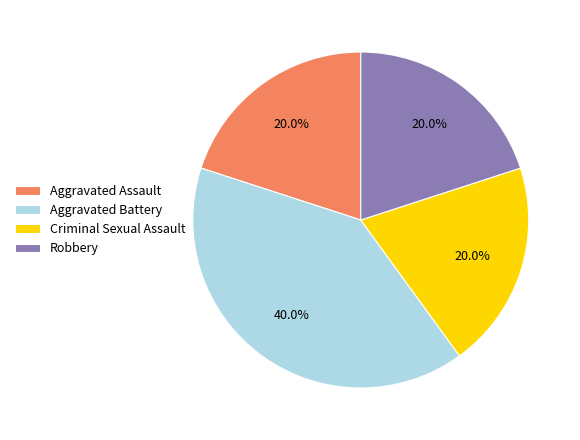

To the nearest percent, what is the difference between the Aggravated Battery and Robbery slice percentages?

20%